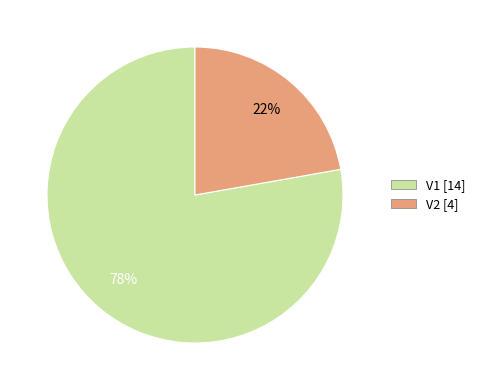

To the nearest percent, what portion does V1 represent?

78%